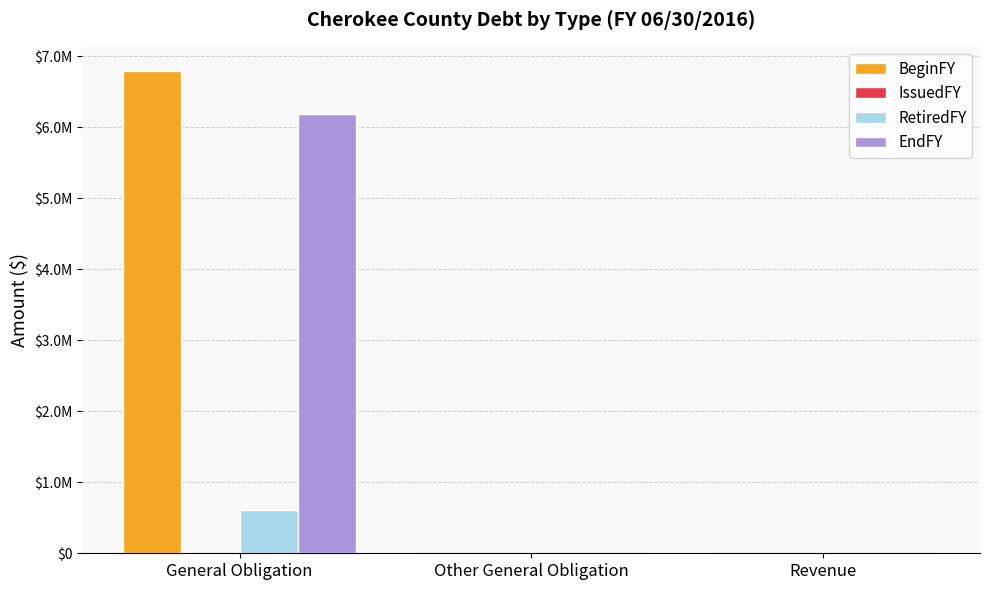

At Revenue, list the series in order from smallest to largest.

BeginFY, IssuedFY, RetiredFY, EndFY